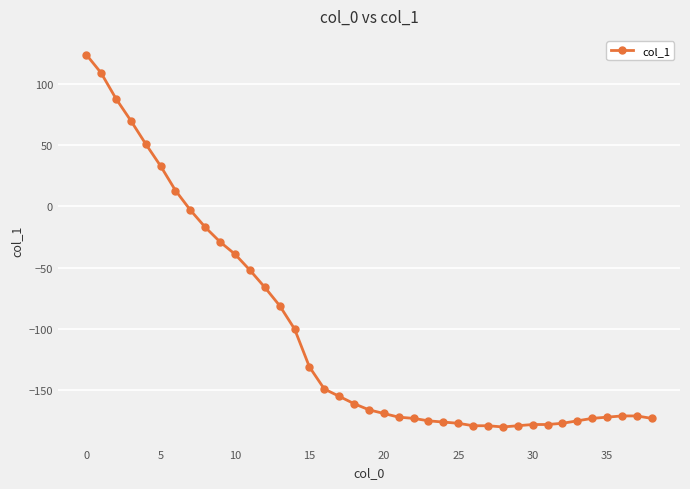

How many lines are shown in the chart?

1